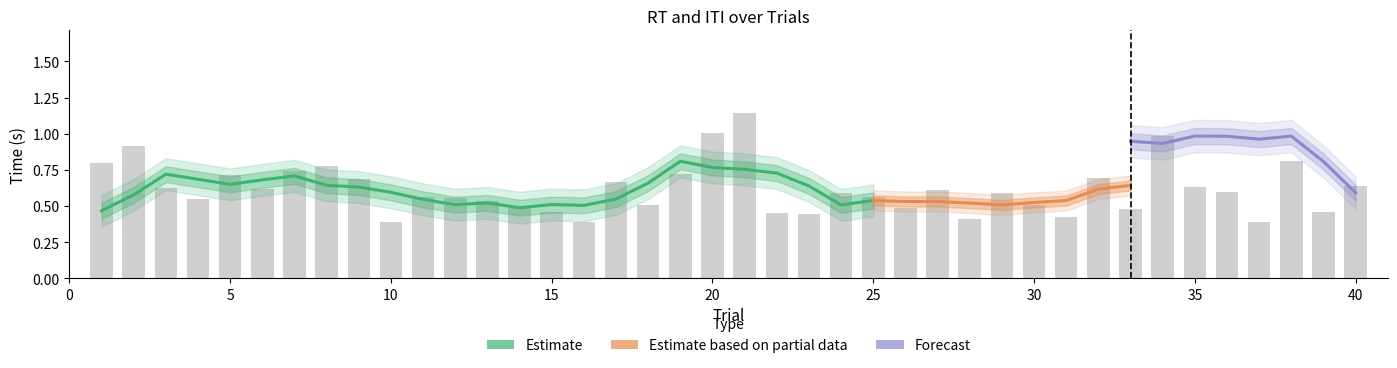

What is the change in value from 25 to 40?

+0.1